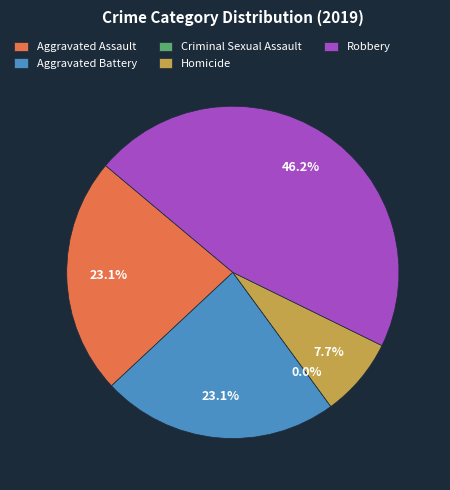

Which slice is the smallest?

Criminal Sexual Assault